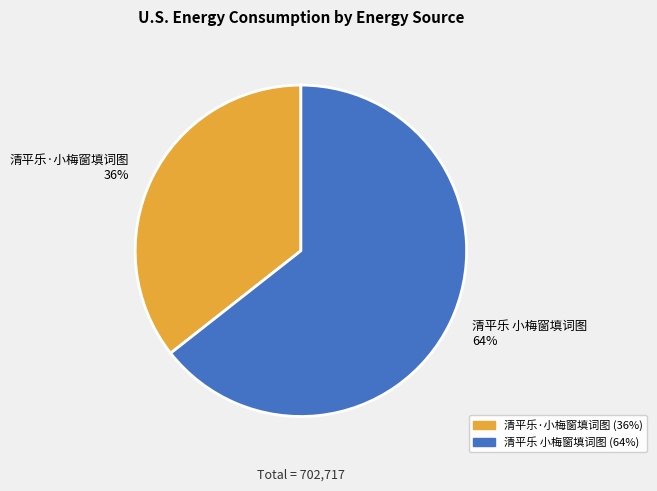

How many segments does this pie chart have?

2